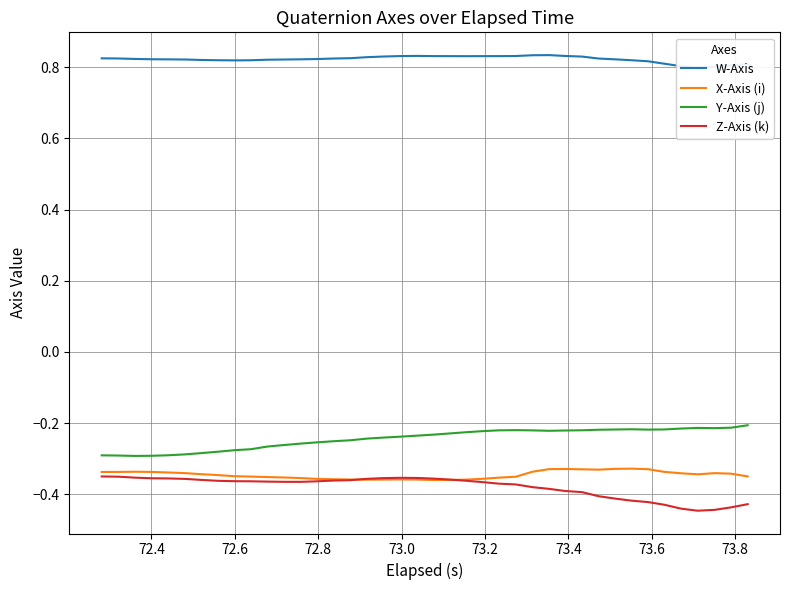

True or false: Y-Axis (j) and Z-Axis (k) cross at least once.

False